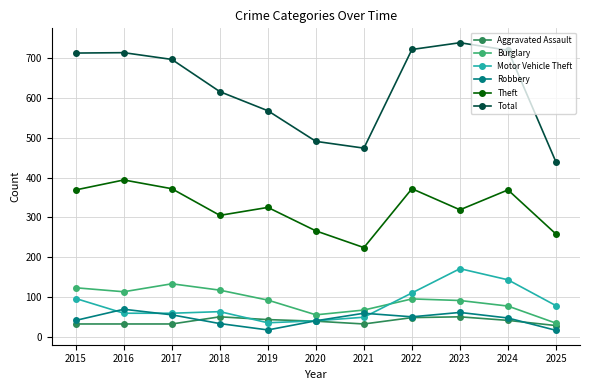

Which label corresponds to the largest value in the chart?

2023